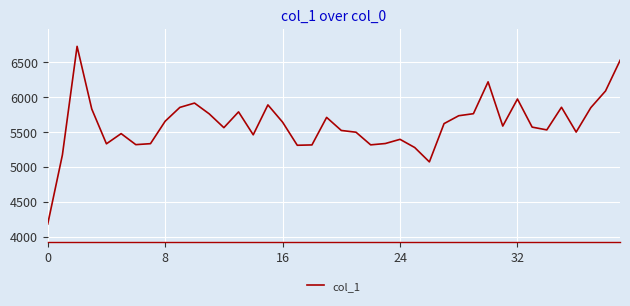

What is the difference between the second highest and second lowest values?

1456